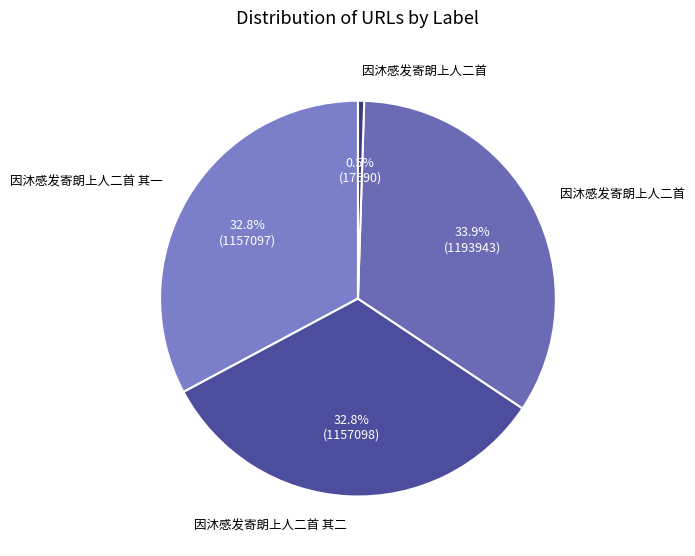

Count the number of slices in the pie.

4